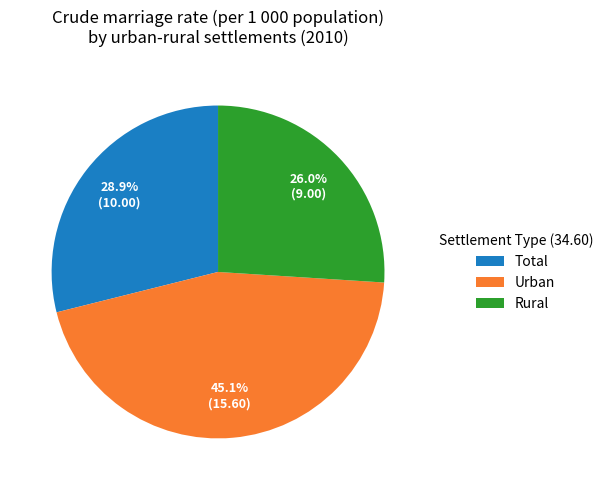

To the nearest percent, what is the difference between the largest and smallest slice percentages?

19%